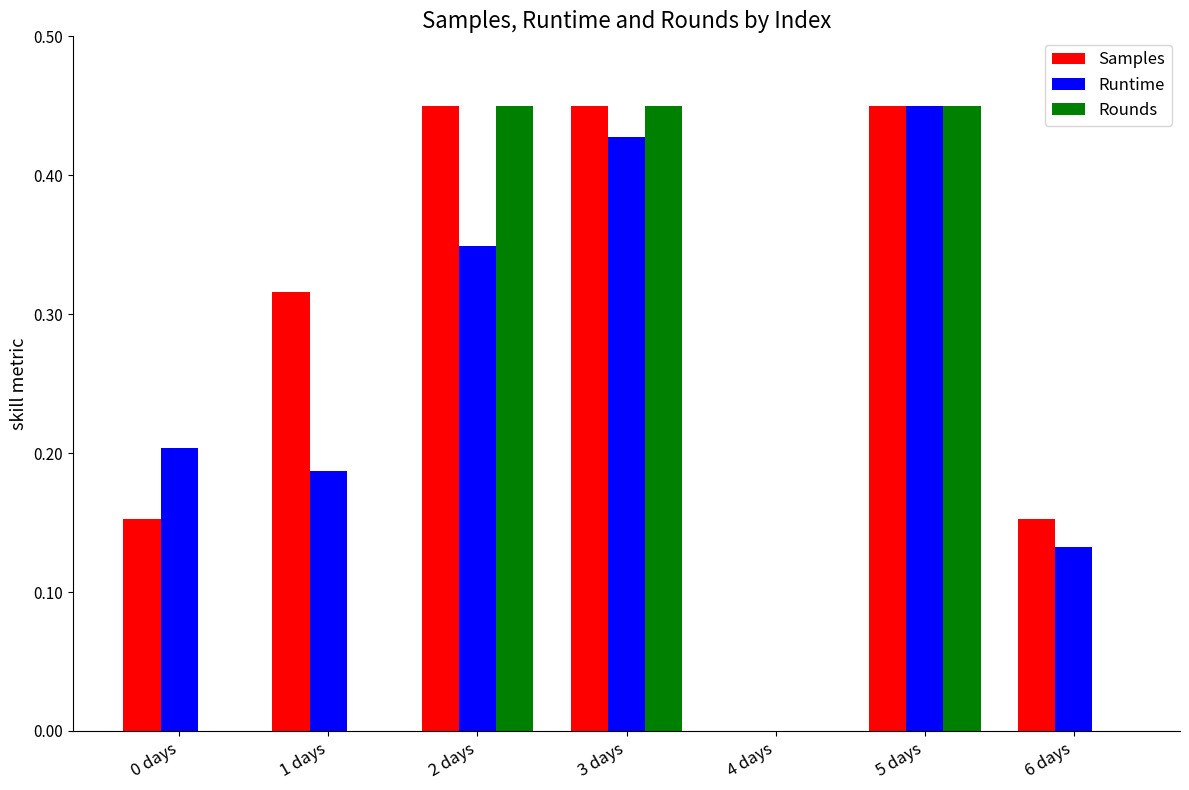

Between 1 days and 3 days, which series saw the biggest shift?

Rounds